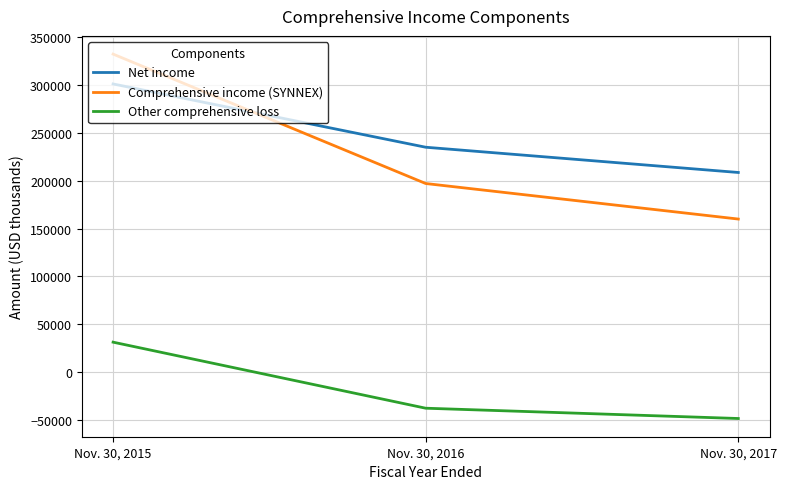

How many lines are shown in the chart?

3